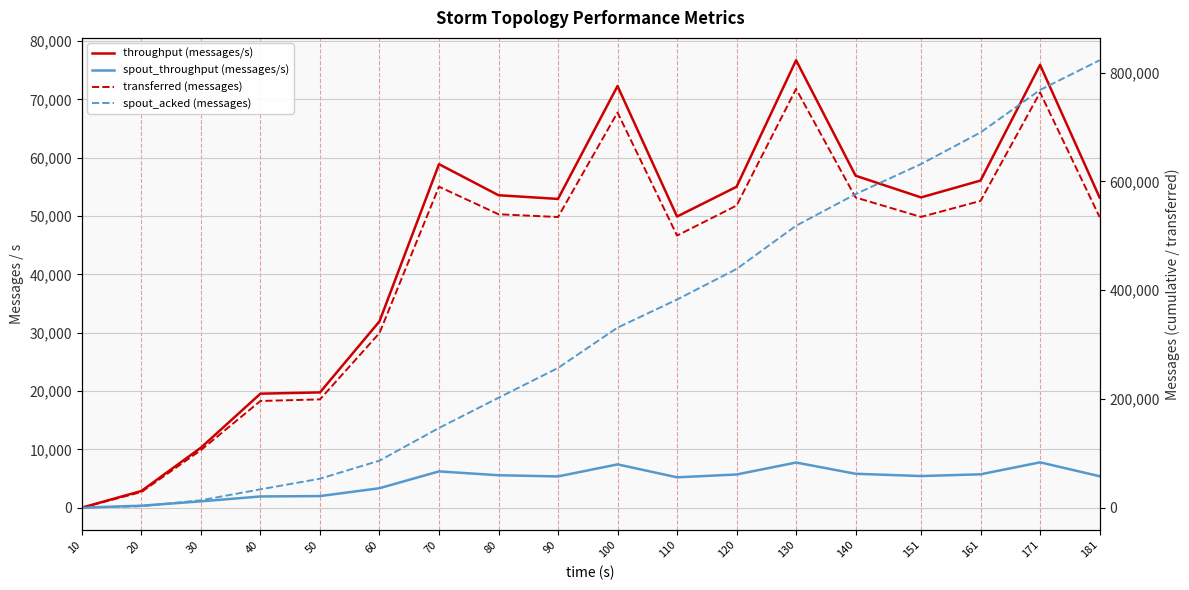

What is the difference between the transferred (messages) values at 181 and 130?

235620